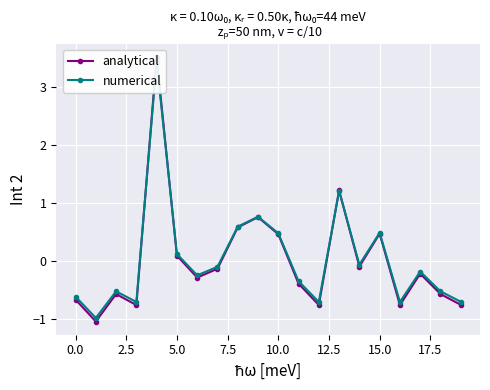

What value does the numerical series have at 11?

-0.4